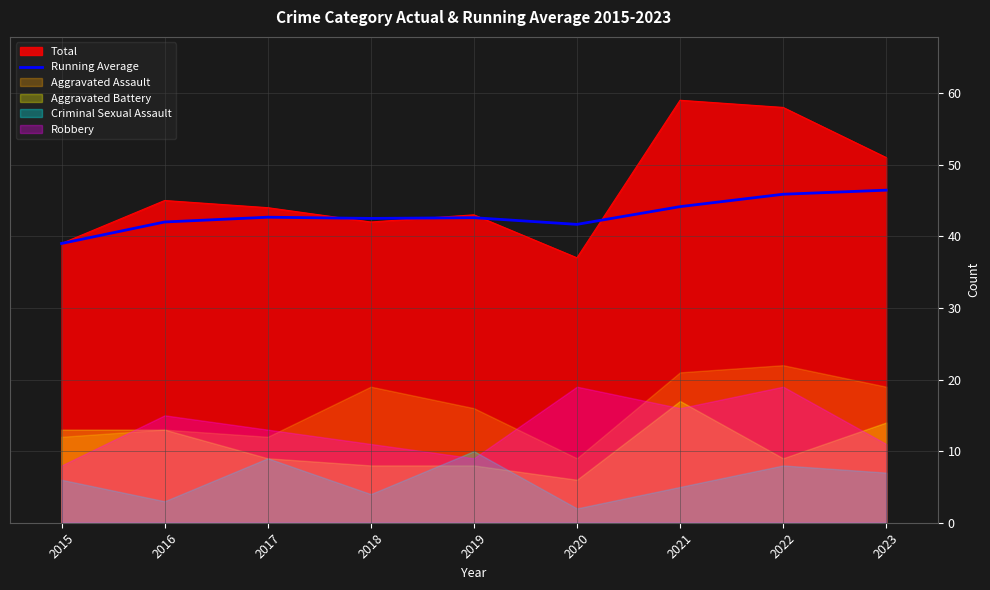

At which category does the chart reach its peak across all series?

2023